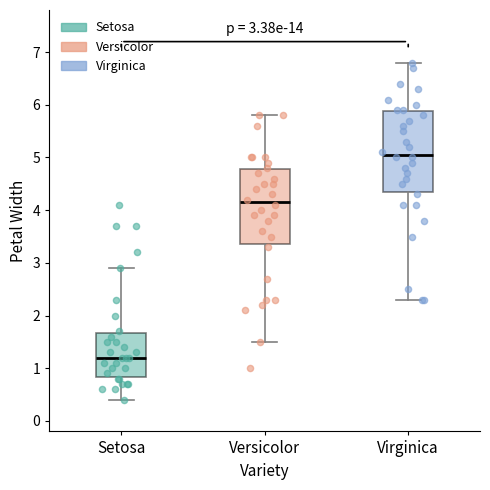

Which box's median line is the highest?

Virginica